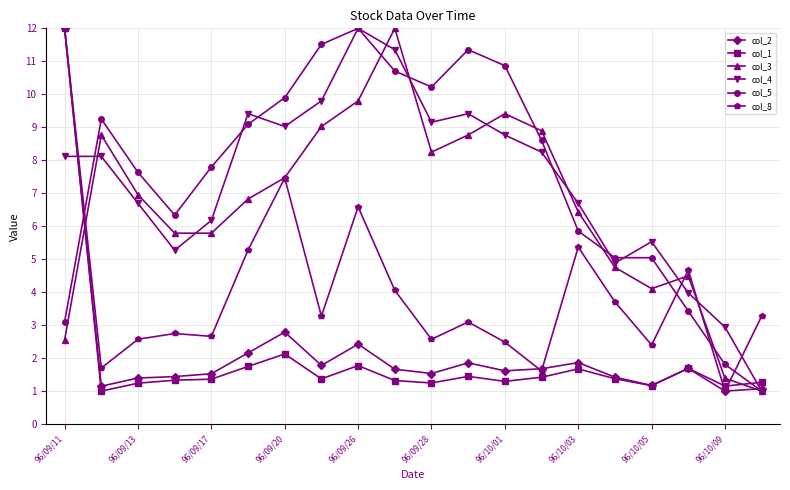

What is the difference between the second highest and second lowest values in the col_5 series?

9.7